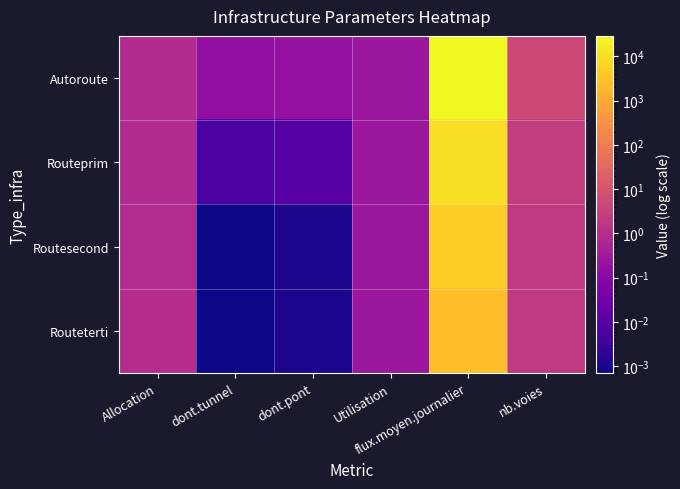

Reading left to right, list all the values displayed in this chart.

Autoroute: Allocation=0.8	dont.tunnel=0.1	dont.pont=0.2	Utilisation=0.2	flux.moyen.journalier=29000.0	nb.voies=5.0
Routeprim: Allocation=0.8	dont.tunnel=0.0	dont.pont=0.0	Utilisation=0.2	flux.moyen.journalier=10000.0	nb.voies=2.5
Routesecond: Allocation=0.9	dont.tunnel=0.0	dont.pont=0.0	Utilisation=0.2	flux.moyen.journalier=5000.0	nb.voies=2.0
Routeterti: Allocation=0.9	dont.tunnel=0.0	dont.pont=0.0	Utilisation=0.2	flux.moyen.journalier=2500.0	nb.voies=2.0